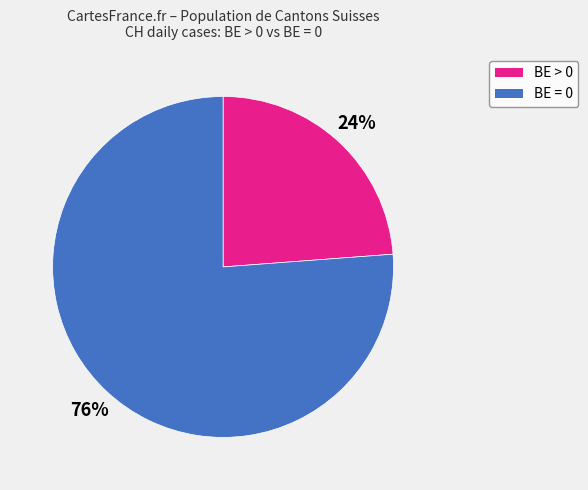

To the nearest percent, what is the difference between the largest and smallest slice percentages?

52%